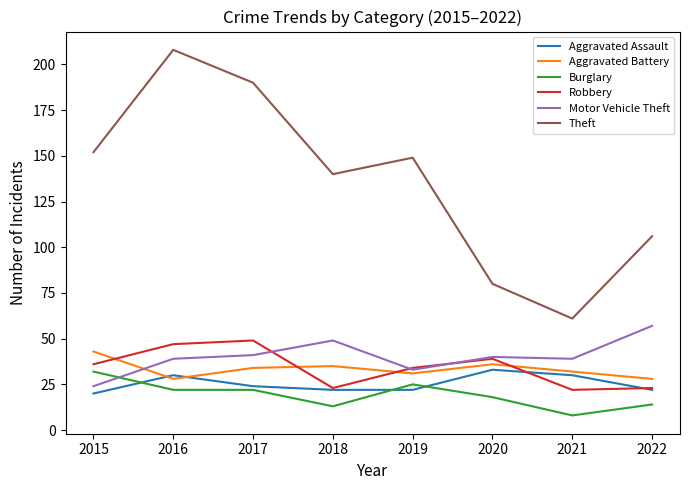

What is the total value across all series at 2016?

374